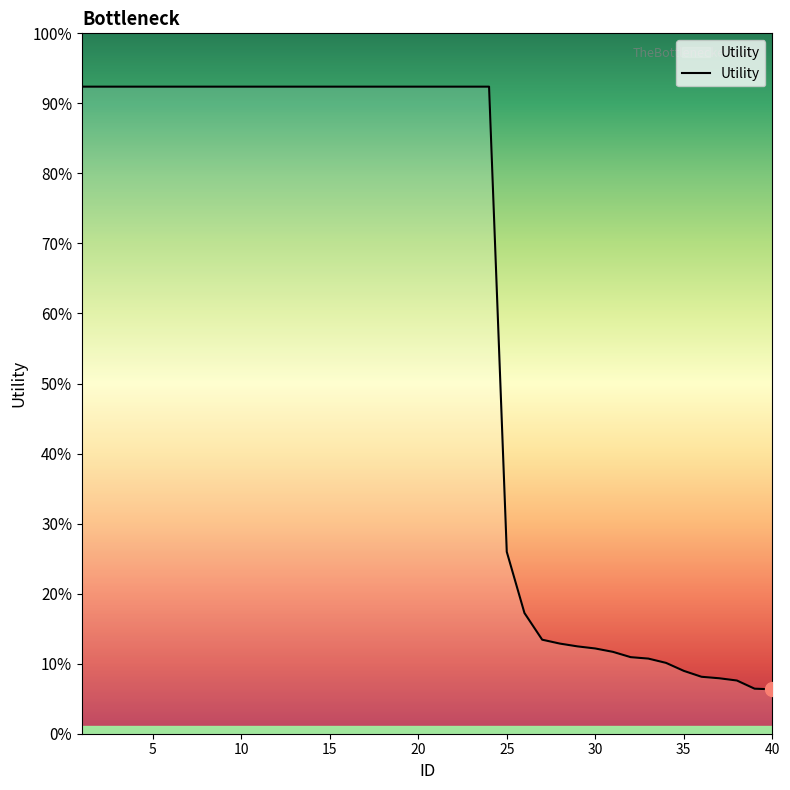

Is this an area chart (filled region under the line)?

No